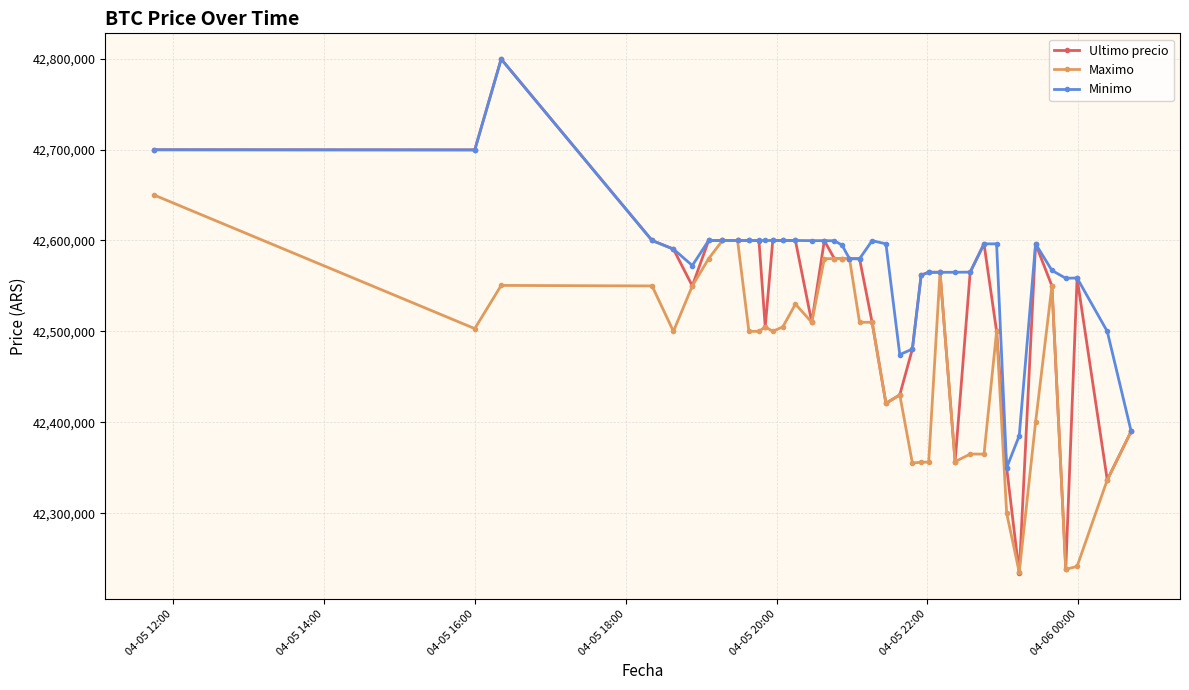

True or false: Maximo has more than 0 points higher than both neighbors.

True